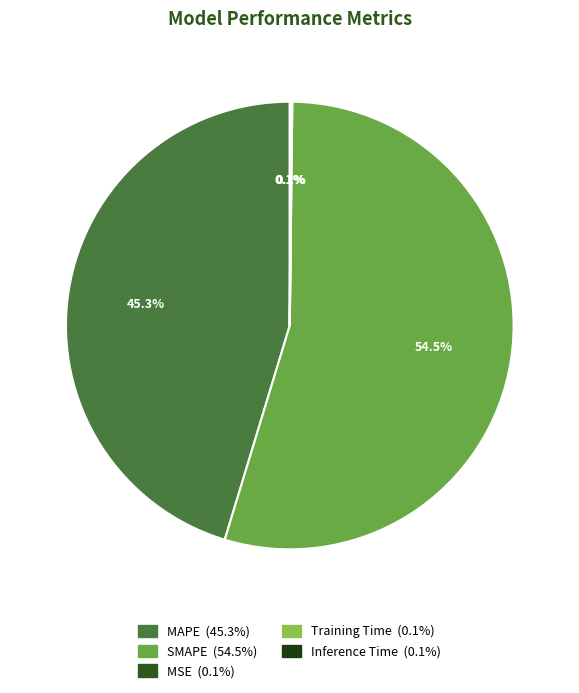

Is Inference Time the majority of the pie?

No